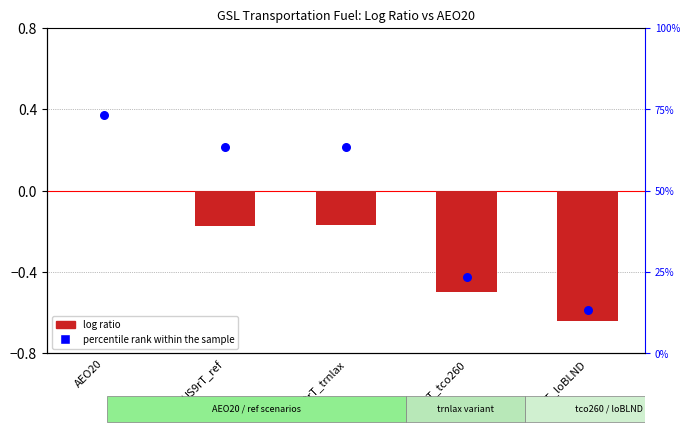

Which series has the largest Y range (max minus min)?

percentile rank within the sample